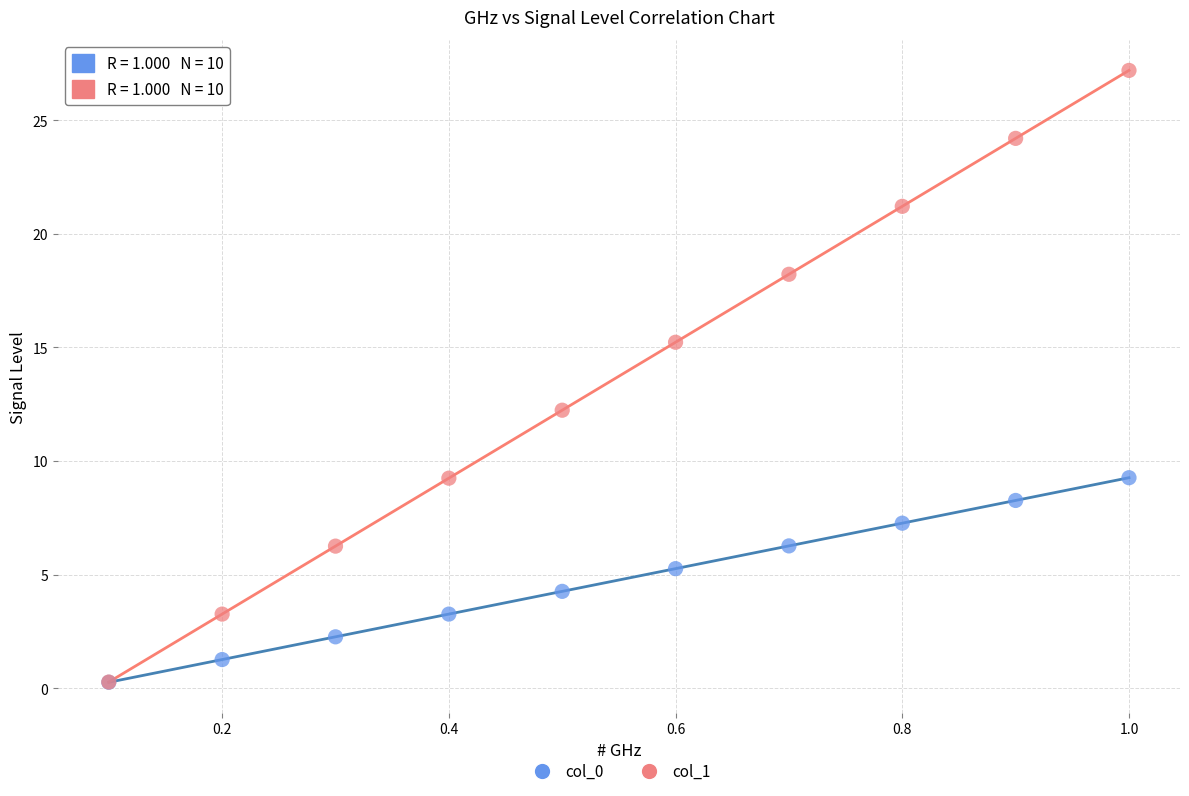

Across all series, what Y value is closest to 13?

12.2